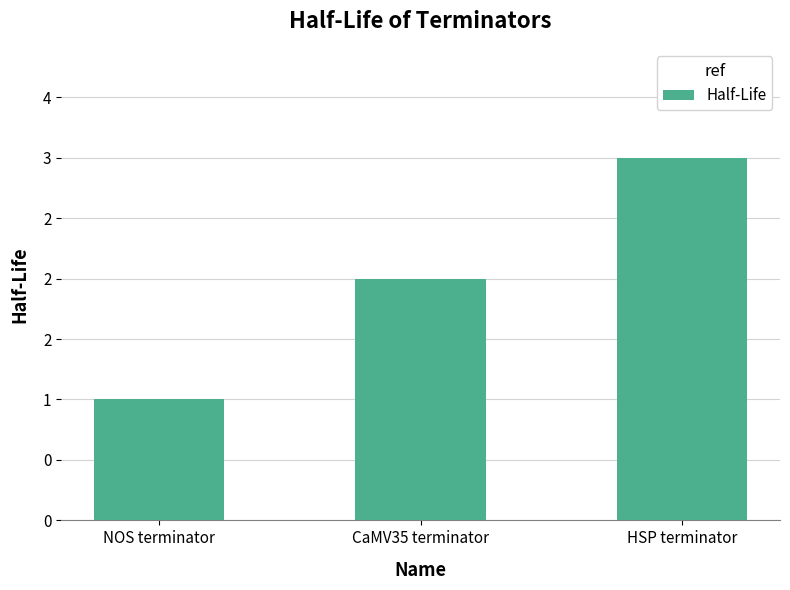

List the labels in order of value, smallest first.

NOS terminator, CaMV35 terminator, HSP terminator